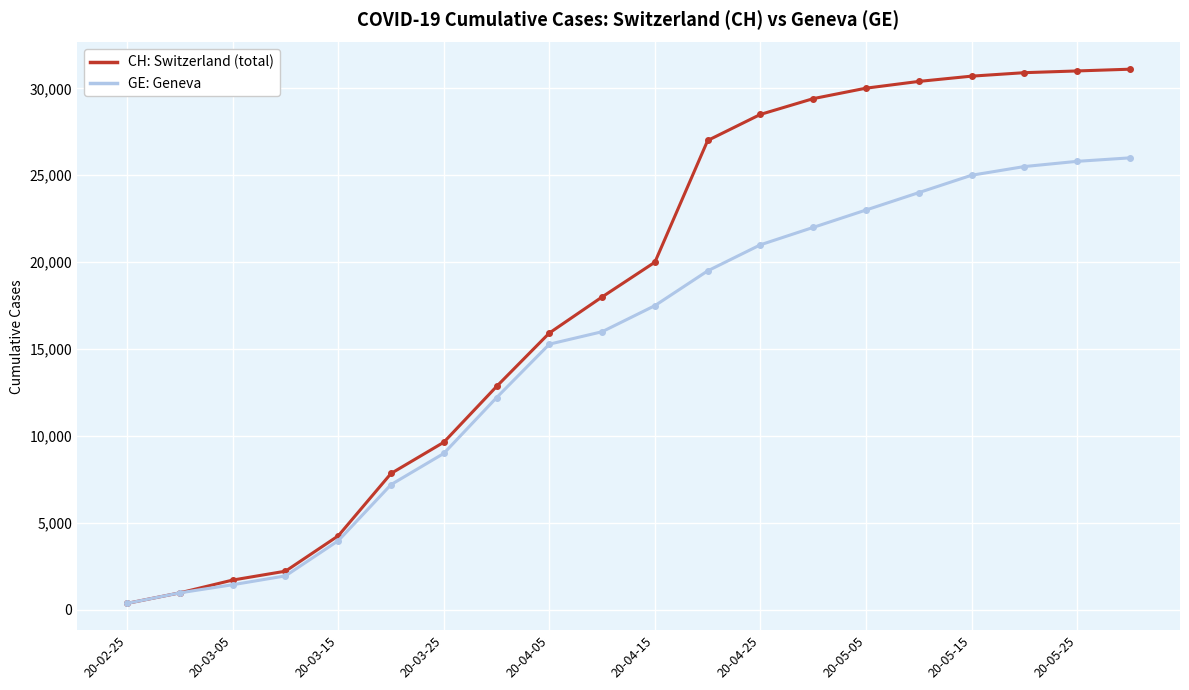

How many lines are shown in the chart?

2